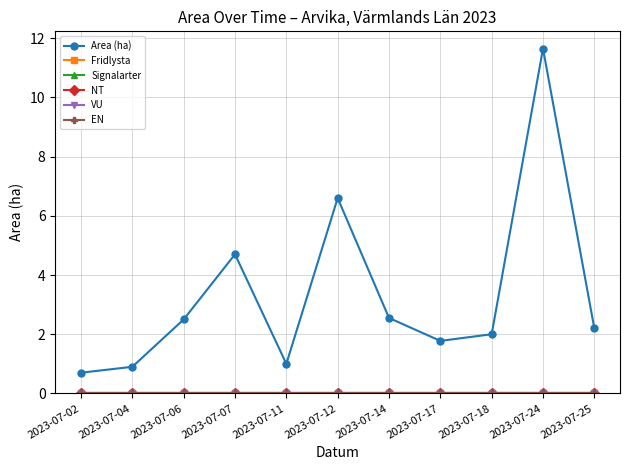

At 2023-07-11, list the series in order from smallest to largest.

Fridlysta, Signalarter, NT, VU, EN, Area (ha)